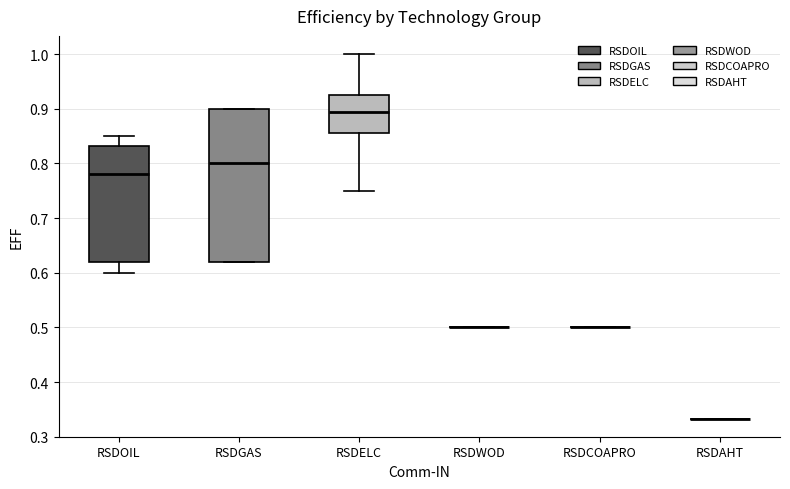

Comparing the boxes themselves (not the whiskers), which one is the tallest?

RSDGAS